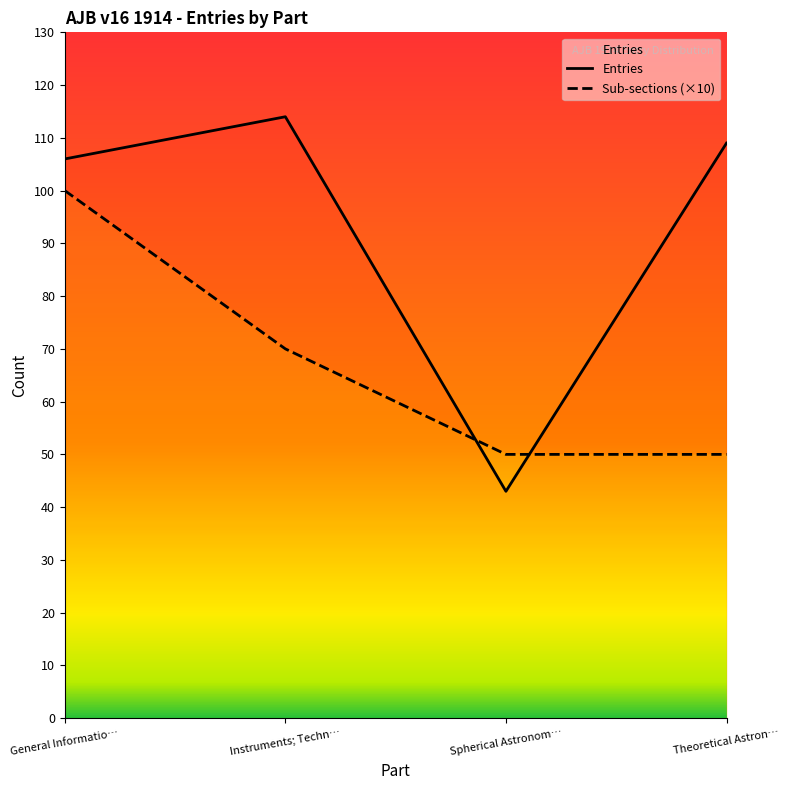

True or false: Entries has a value of 106 at General Informatio….

True